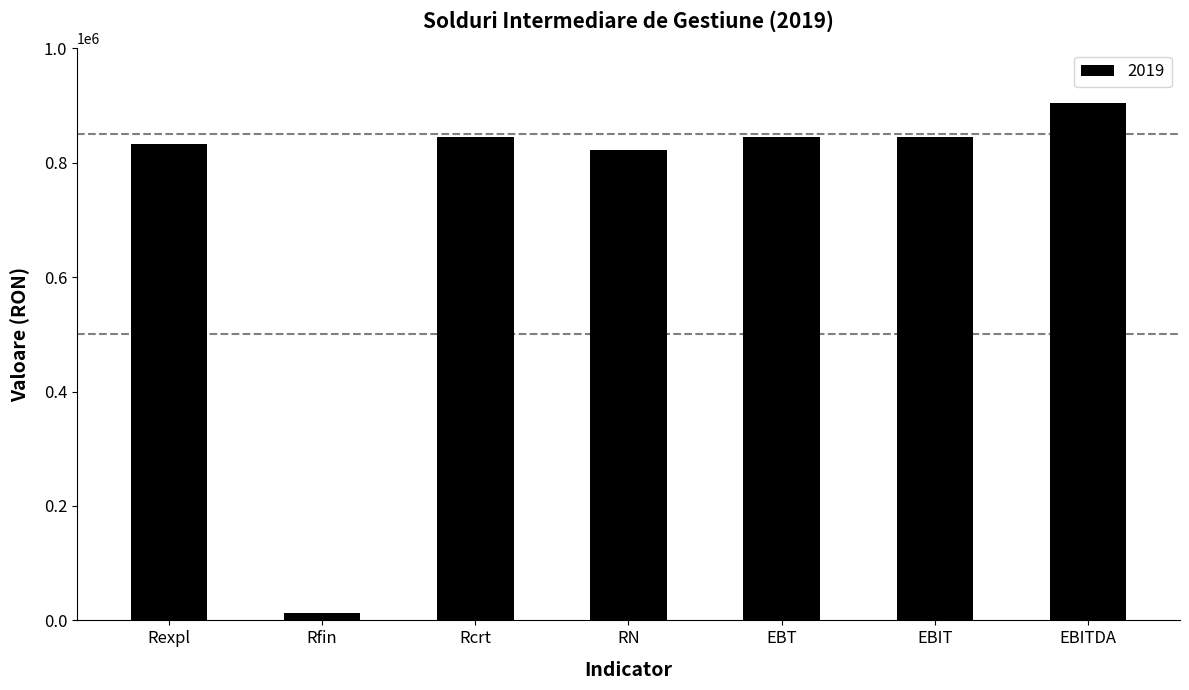

Read the value at Rcrt, to the nearest 10.

844020